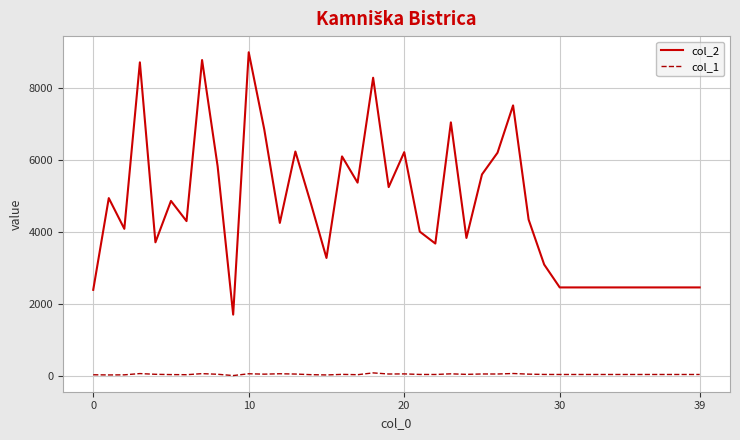

Which series has the largest total across all categories?

col_2